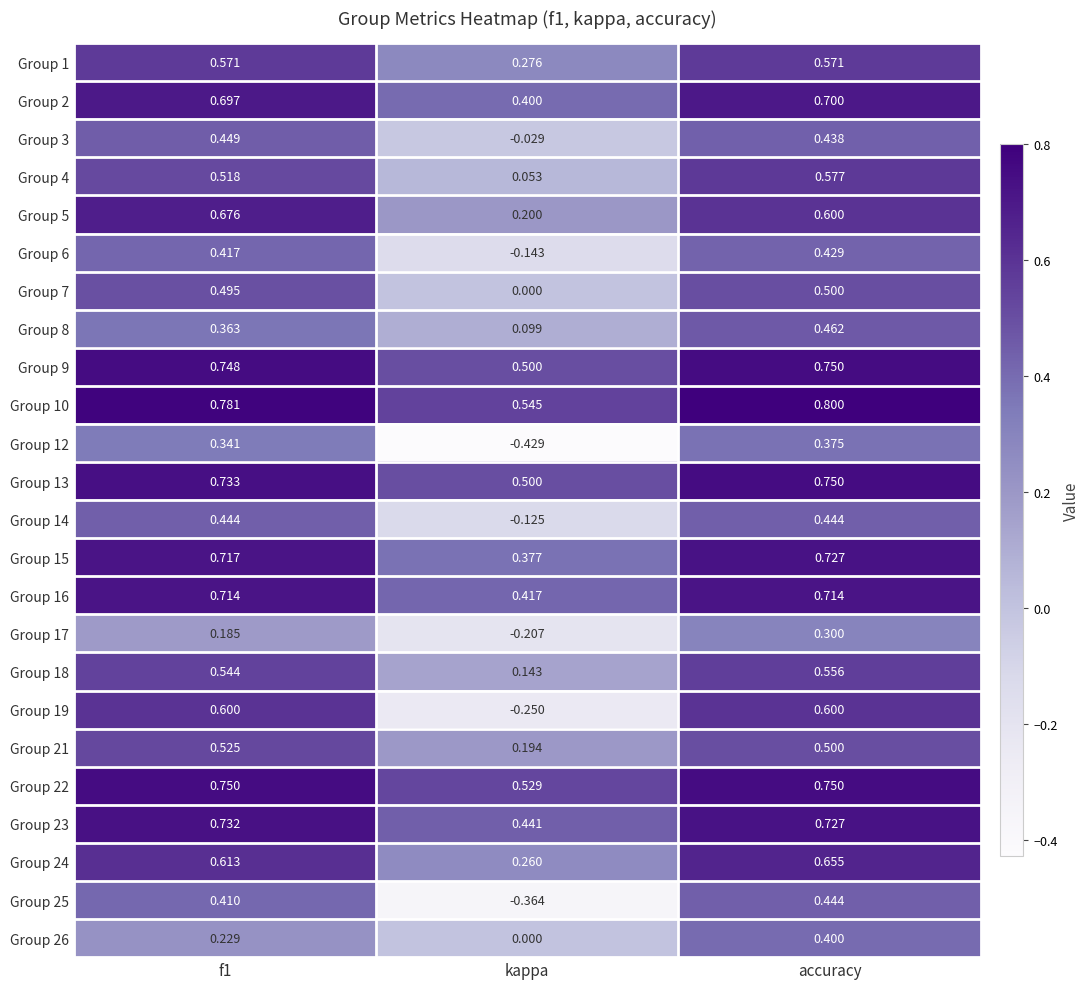

Between f1 and kappa, which series saw the biggest shift?

Group 19